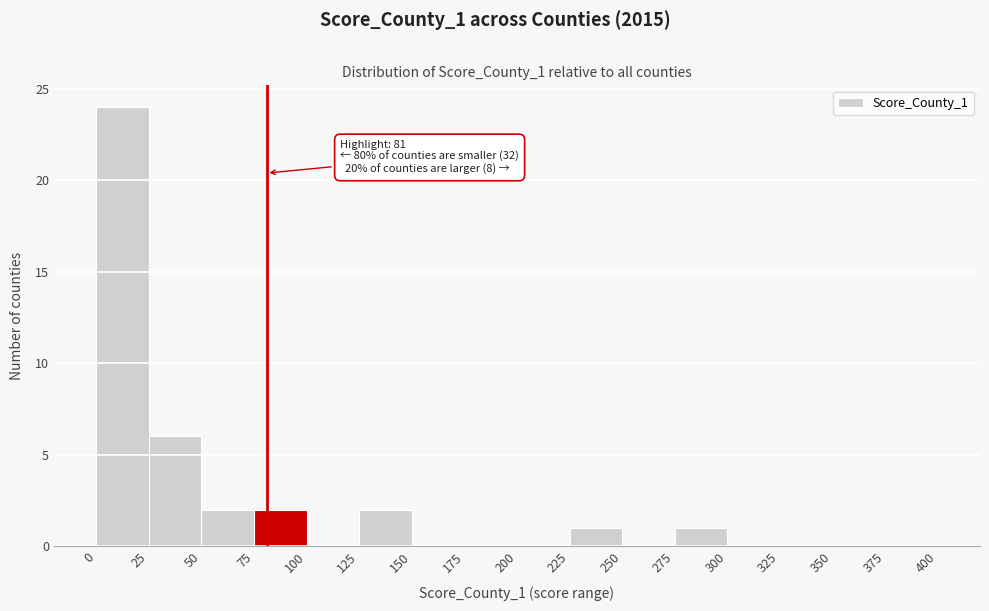

Over which range of the x-axis is the bar tallest?

0 to 25